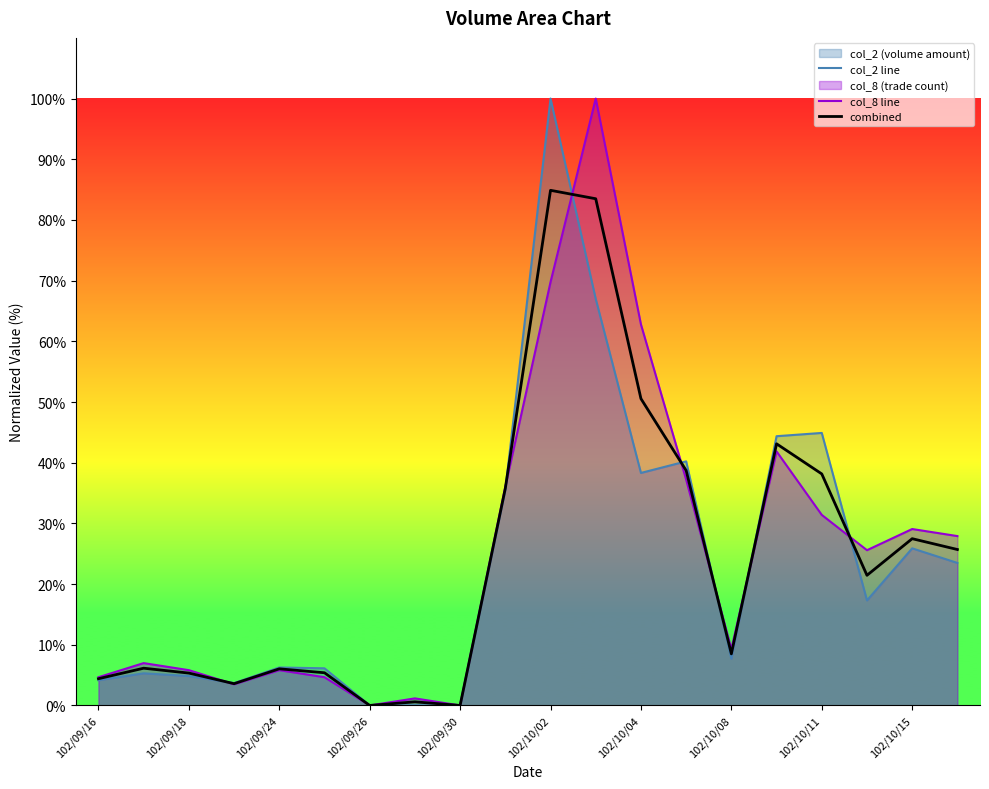

Which series has the largest total across all categories?

col_8 line